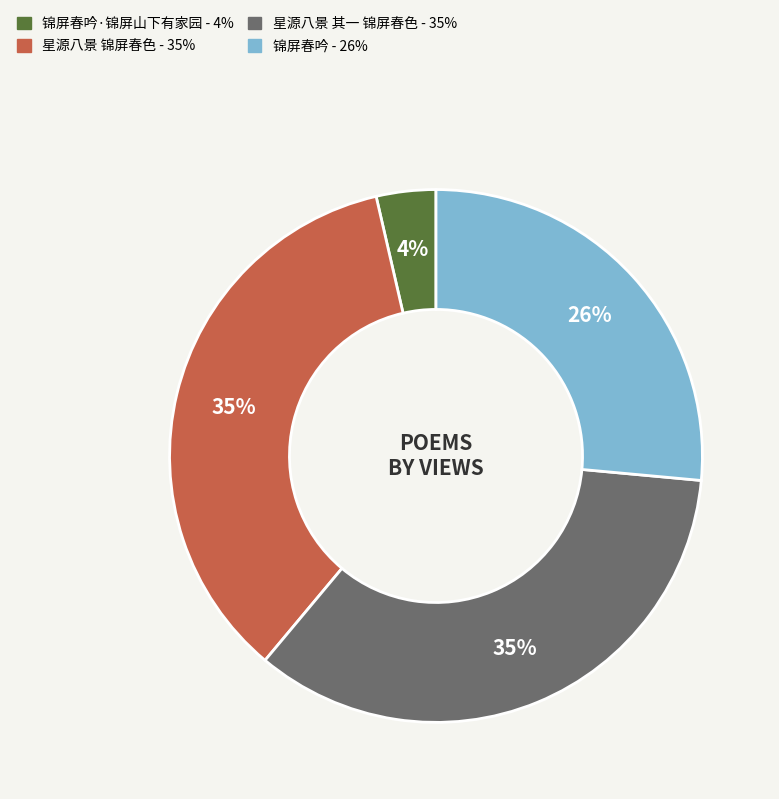

To the nearest percent, what is the average slice percentage?

25%